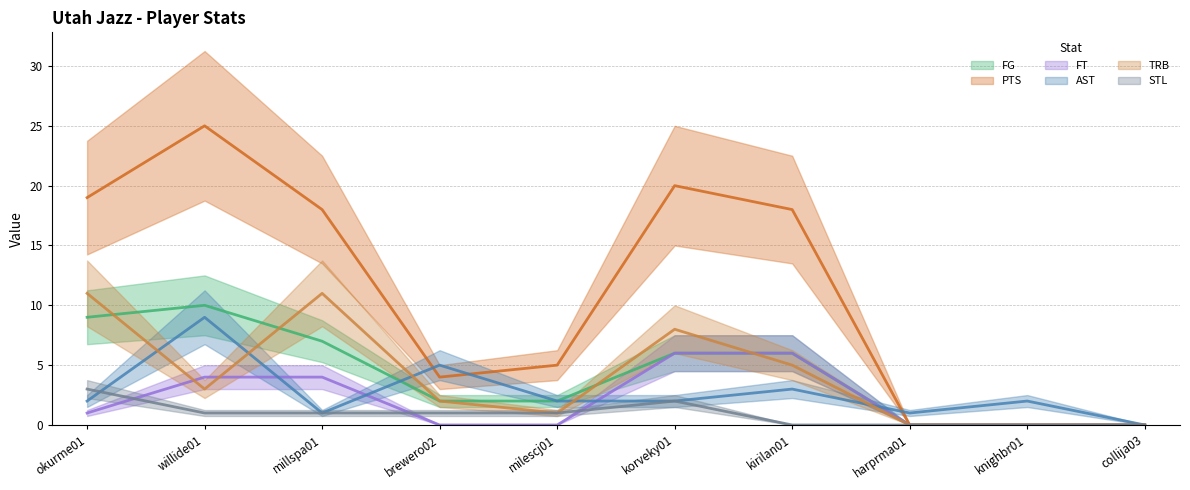

Reading left to right, transcribe all the data shown in this chart.

FG: 9	10	7	2	2	6	6	0	0	0
PTS: 19	25	18	4	5	20	18	0	0	0
FT: 1	4	4	0	0	6	6	0	0	0
AST: 2	9	1	5	2	2	3	1	2	0
TRB: 11	3	11	2	1	8	5	0	0	0
STL: 3	1	1	1	1	2	0	0	0	0